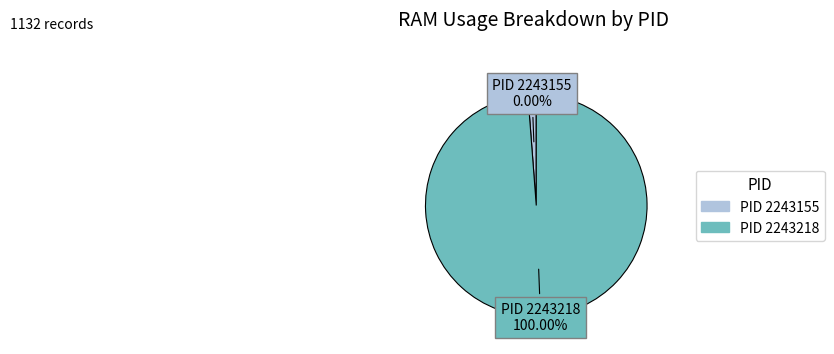

True or false: 2243155 accounts for 1% of the total.

False